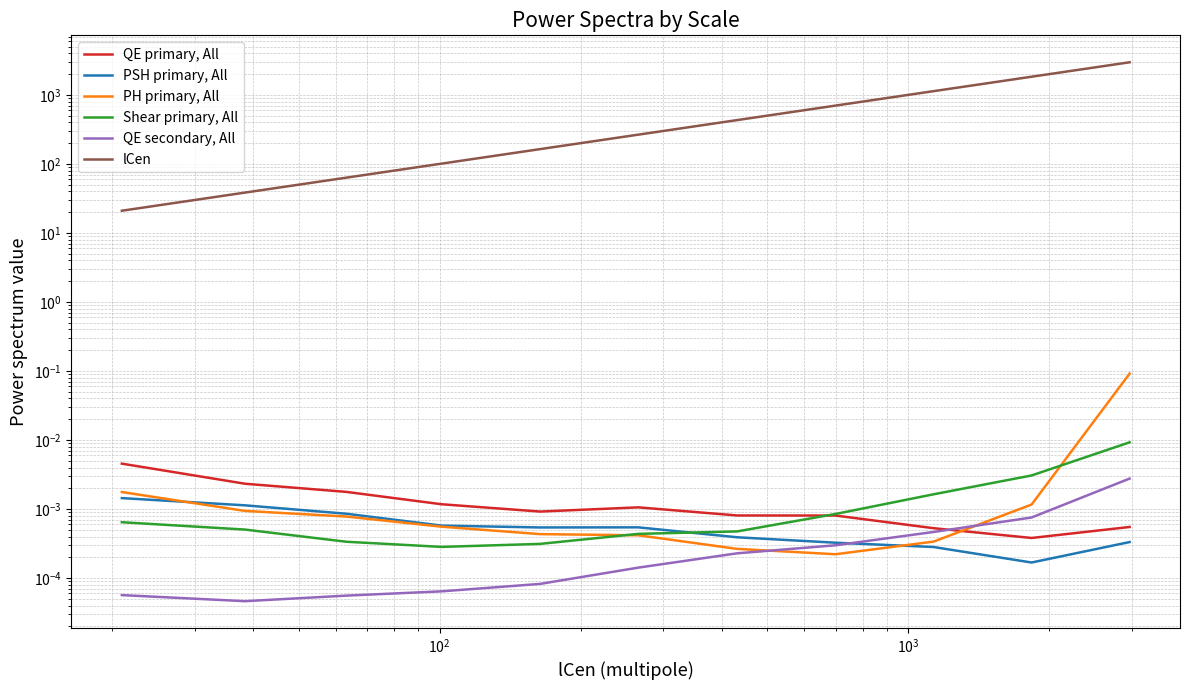

True or false: Shear primary, All has more than 0 points higher than both neighbors.

False